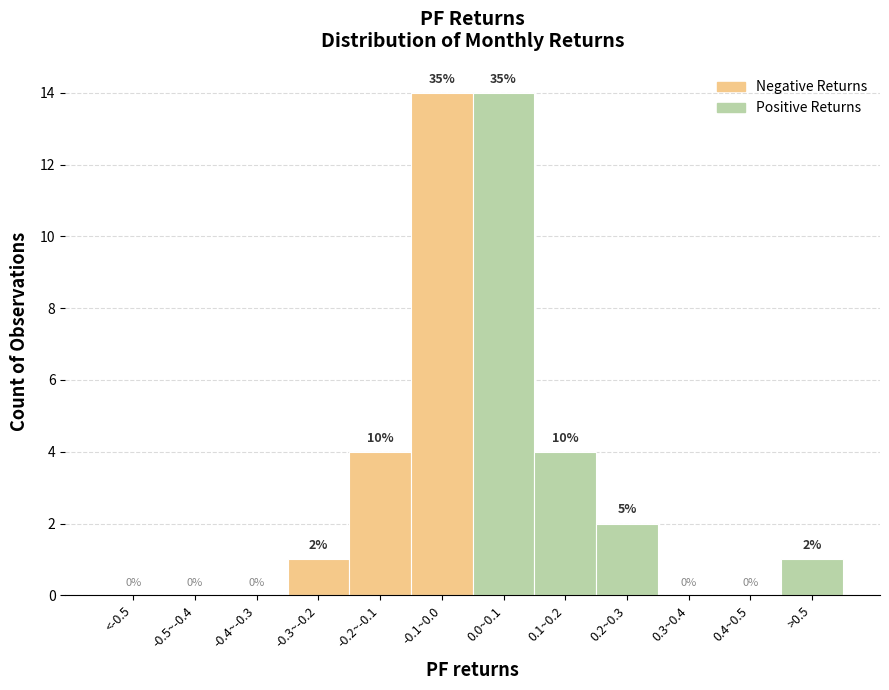

Reading right to left, list all the values displayed in this chart.

>0.5=1	0.4~0.5=0	0.3~0.4=0	0.2~0.3=2	0.1~0.2=4	0.0~0.1=14	-0.1~0.0=14	-0.2~-0.1=4	-0.3~-0.2=1	-0.4~-0.3=0	-0.5~-0.4=0	<-0.5=0